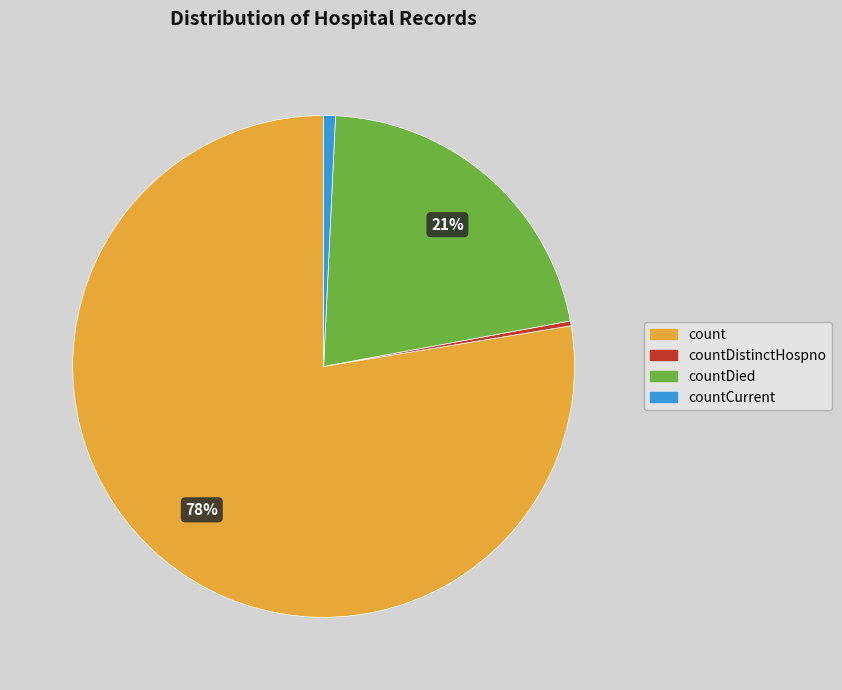

Is it true that countDied is 21% of the pie?

True